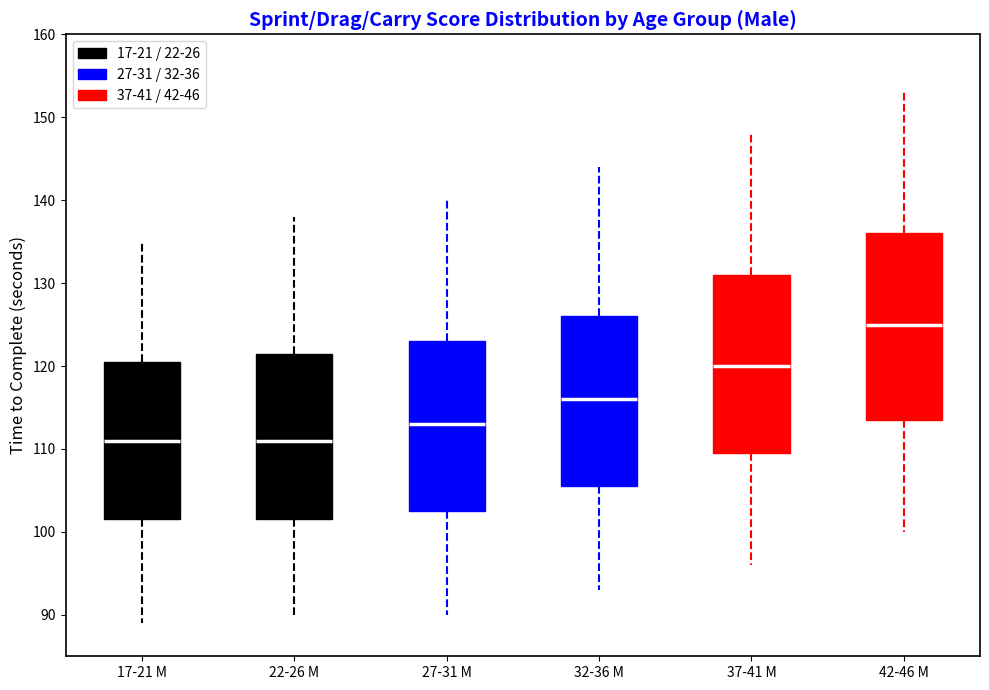

Reading left to right, transcribe this box plot: for each box, give where its median line is, the range the box spans, and where its two whiskers end, as read against the y-axis. The values are not printed on the chart, so give them approximately, as read against the axis.

17-21 M: median 111, box 102 to 121, whiskers 89 to 135
22-26 M: median 111, box 102 to 122, whiskers 90 to 138
27-31 M: median 113, box 103 to 123, whiskers 90 to 140
32-36 M: median 116, box 106 to 126, whiskers 93 to 144
37-41 M: median 120, box 110 to 131, whiskers 96 to 148
42-46 M: median 125, box 114 to 136, whiskers 100 to 153